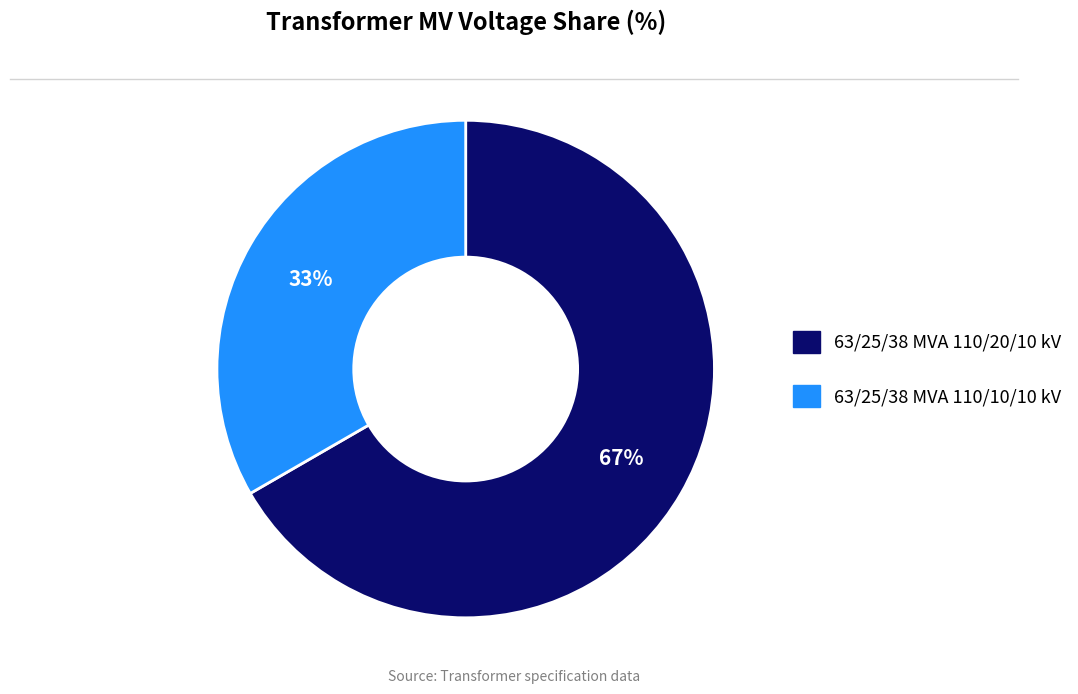

Which has a higher value, 63/25/38 MVA 110/20/10 kV or 63/25/38 MVA 110/10/10 kV?

63/25/38 MVA 110/20/10 kV